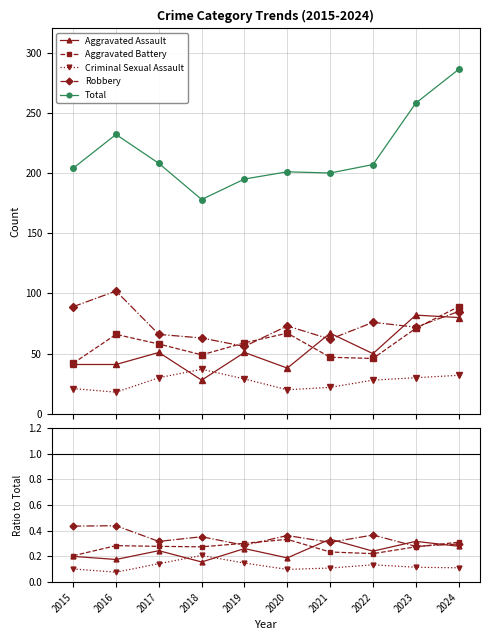

True or false: Criminal Sexual Assault has more than 2 points higher than both neighbors.

False